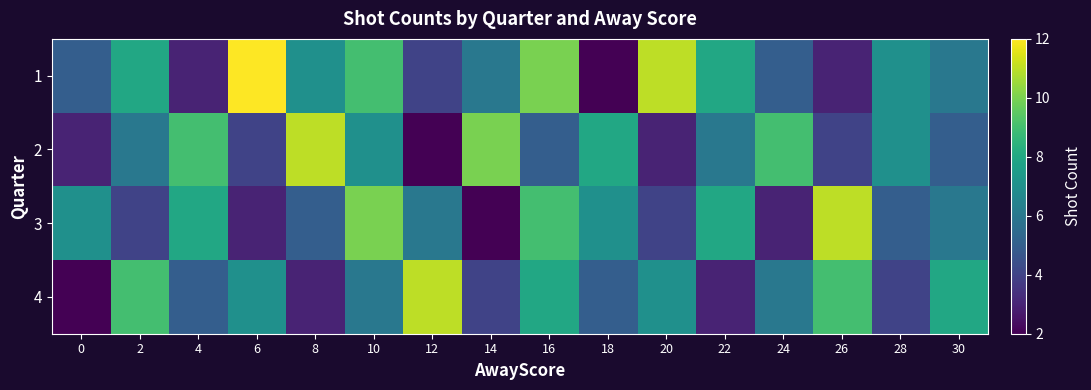

Reading left to right, transcribe all the data shown in this chart.

1: 0=5	2=8	4=3	6=12	8=7	10=9	12=4	14=6	16=10	18=2	20=11	22=8	24=5	26=3	28=7	30=6
2: 0=3	2=6	4=9	6=4	8=11	10=7	12=2	14=10	16=5	18=8	20=3	22=6	24=9	26=4	28=7	30=5
3: 0=7	2=4	4=8	6=3	8=5	10=10	12=6	14=2	16=9	18=7	20=4	22=8	24=3	26=11	28=5	30=6
4: 0=2	2=9	4=5	6=7	8=3	10=6	12=11	14=4	16=8	18=5	20=7	22=3	24=6	26=9	28=4	30=8